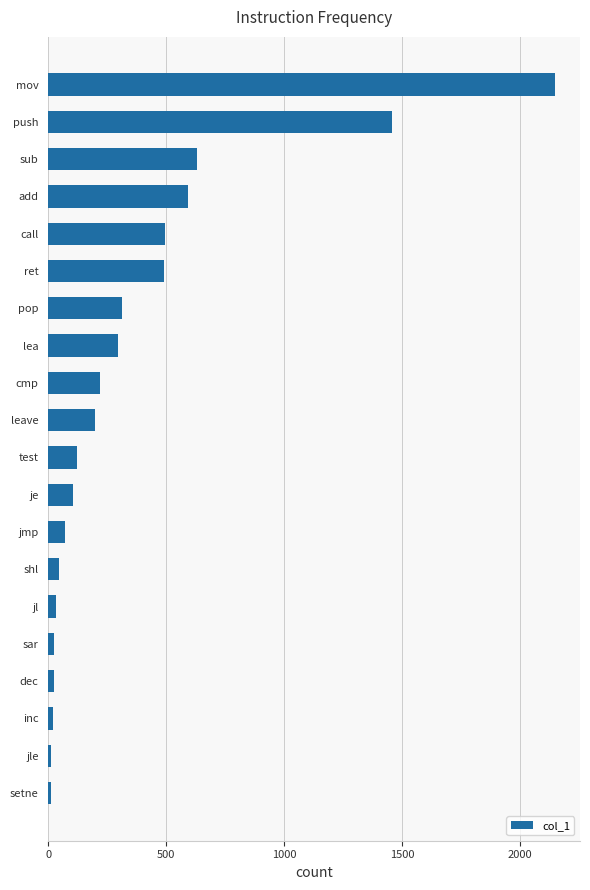

How many bars are there in total?

20